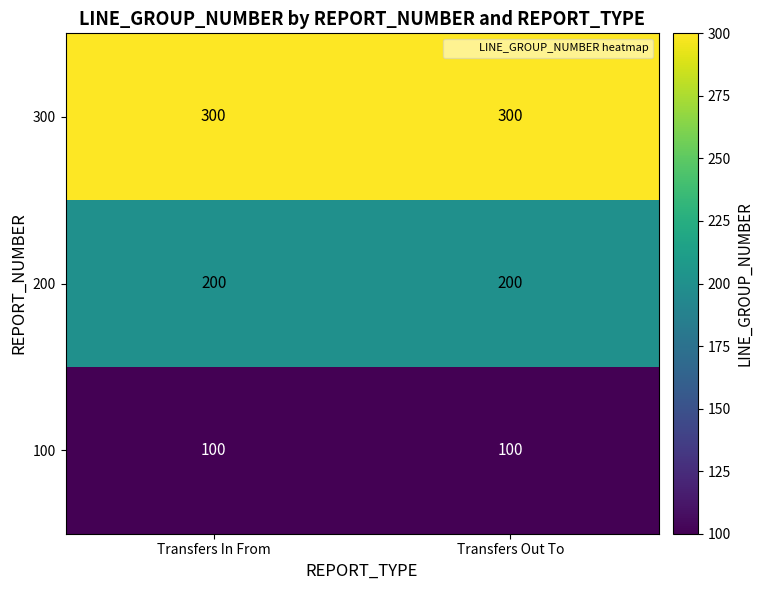

Rank the series by their average value, from lowest to highest.

100, 200, 300